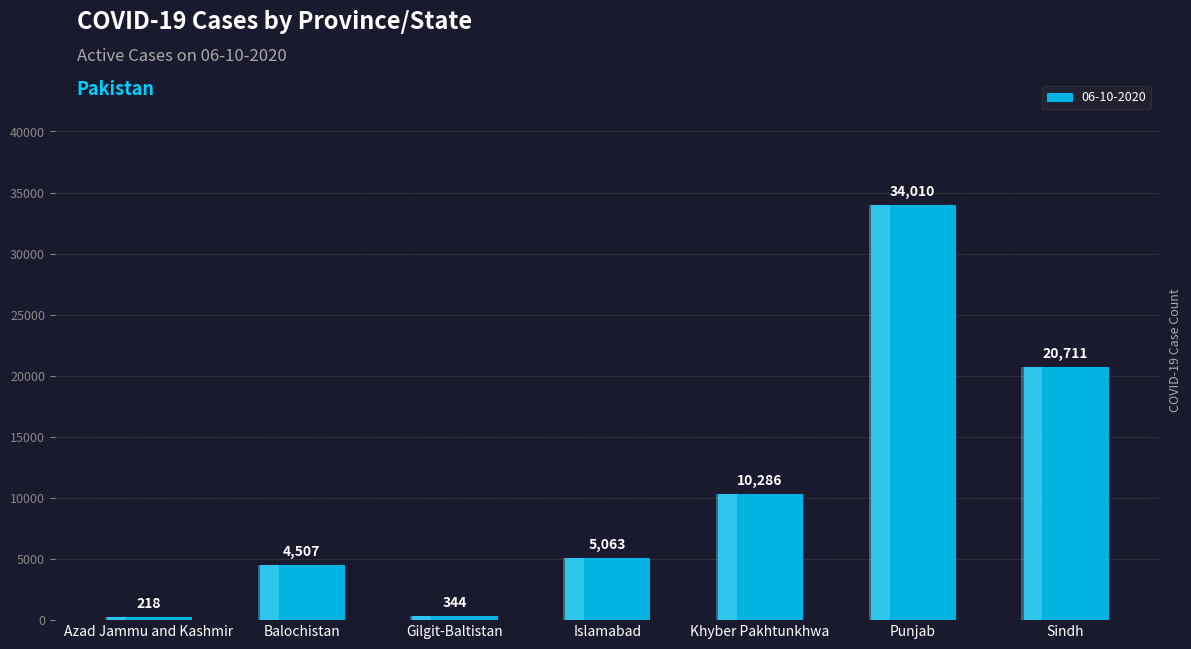

The chart shows a value of 20711 at Sindh. True or false?

True